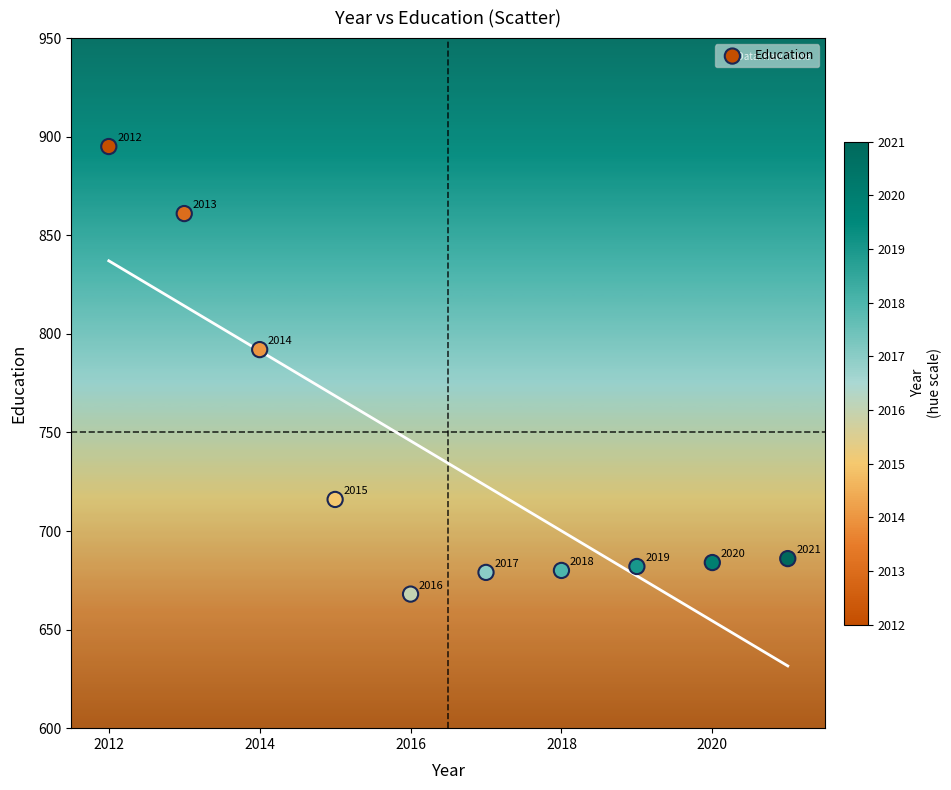

What Y value in the scatter plot is closest to 781?

792